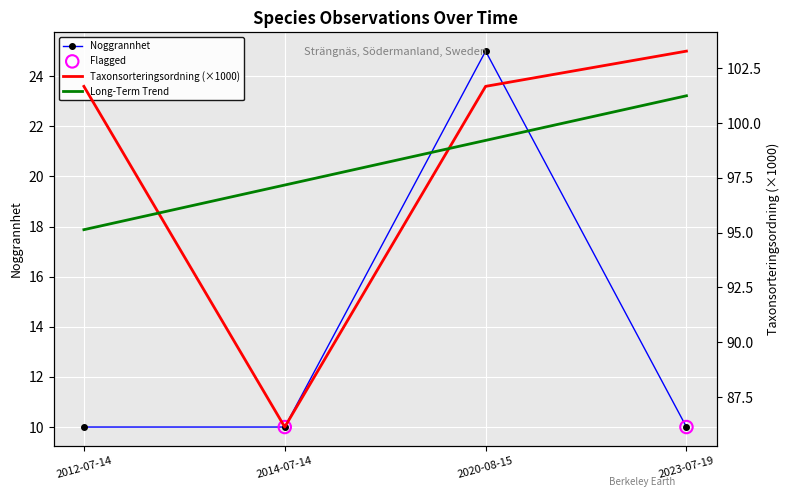

Which series contains the lowest Y value?

Noggrannhet